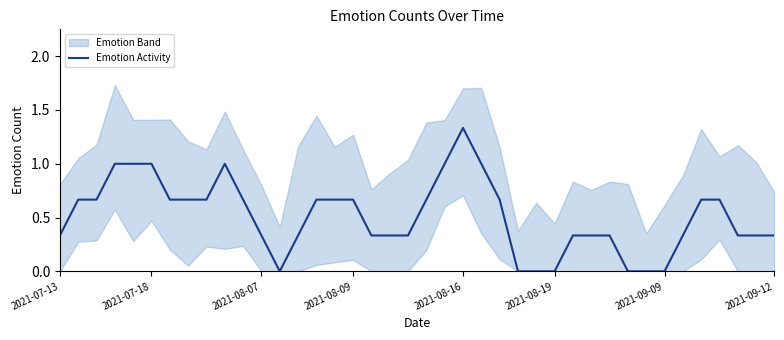

The chart shows a value of 0.2 at 29. True or false?

False